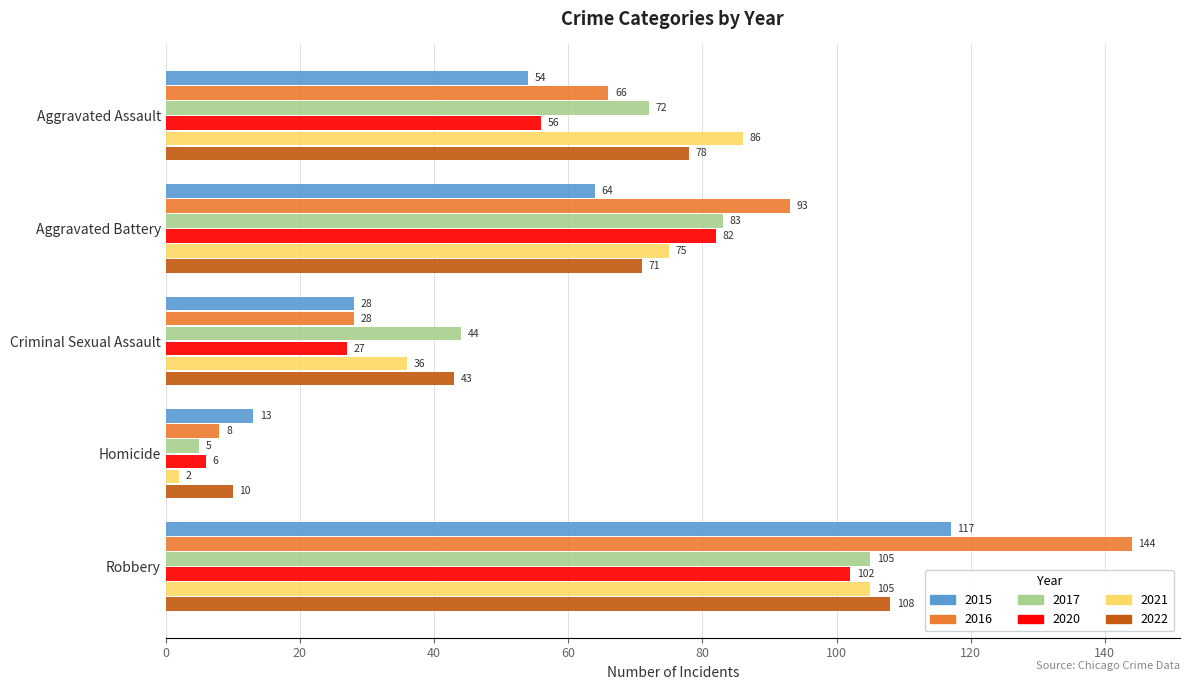

Which series has the largest total across all categories?

2016